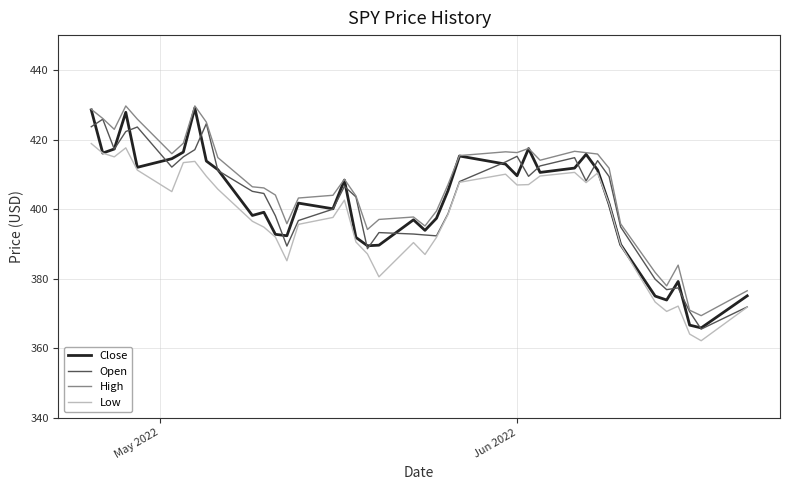

True or false: Low and High intersect in this chart.

False